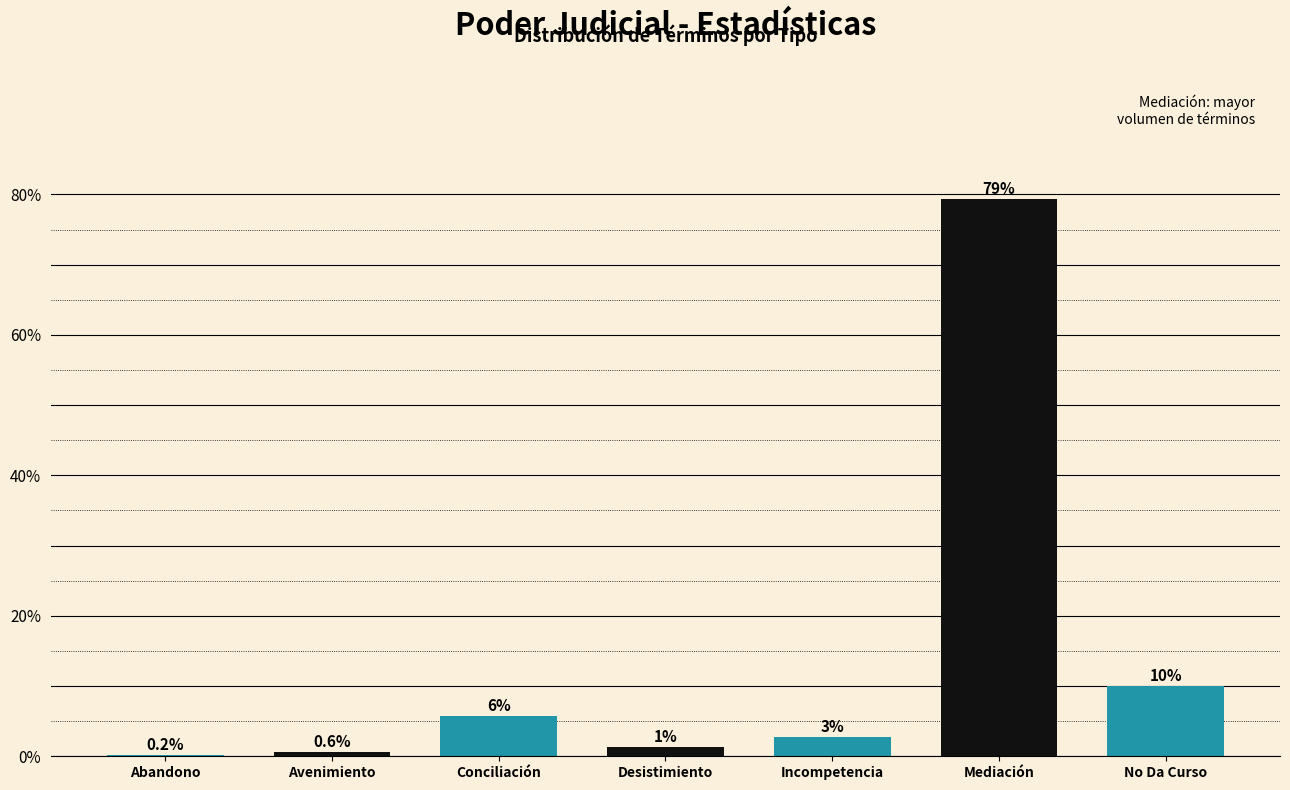

The chart shows a value of 0.6 at Avenimiento. True or false?

True